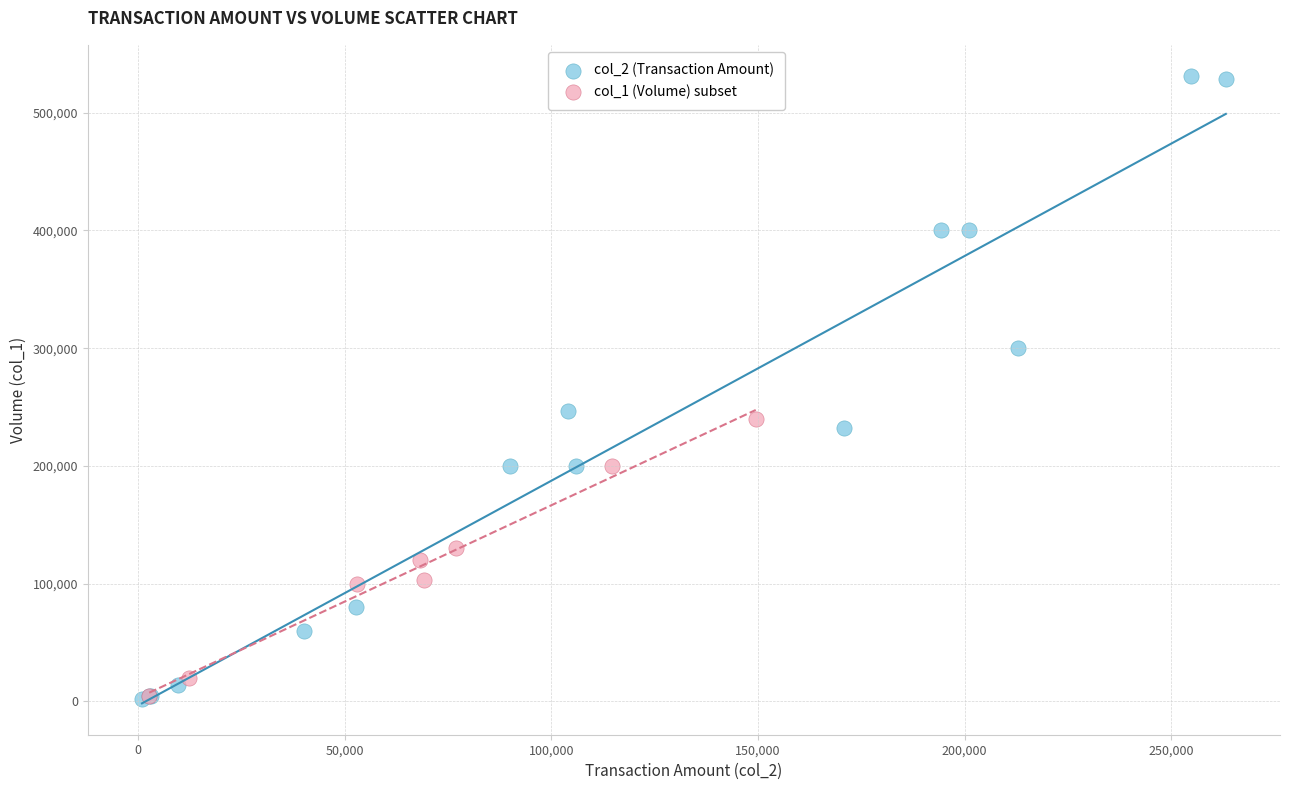

Which series contains the highest Y value?

col_2 (Transaction Amount)